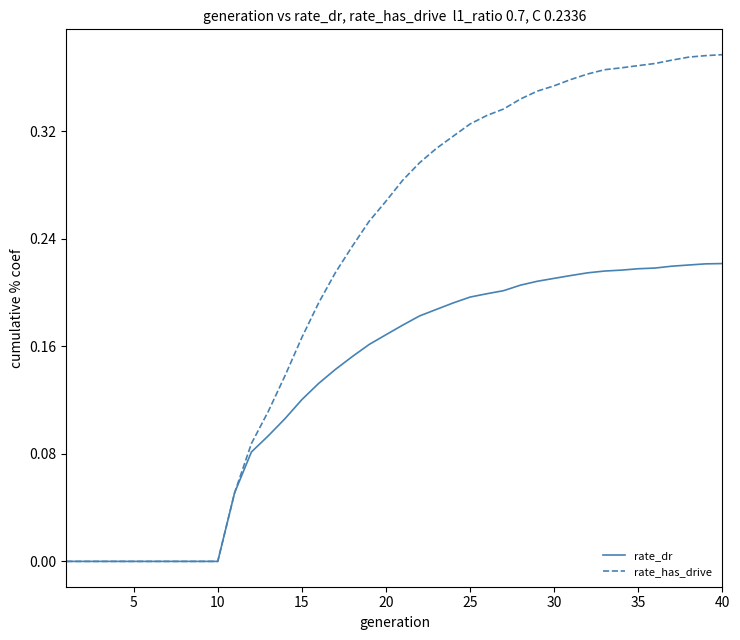

List the series in order of their peak value, lowest first.

rate_dr, rate_has_drive